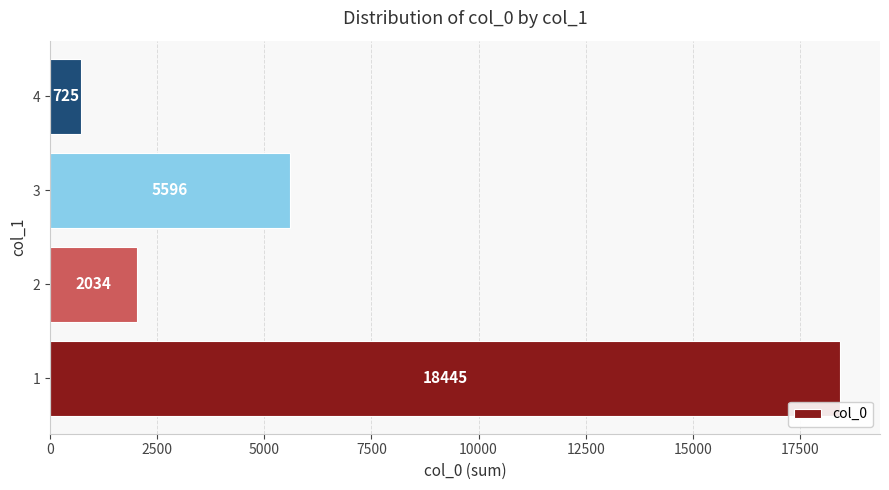

Rank the categories by value from lowest to highest.

4, 2, 3, 1